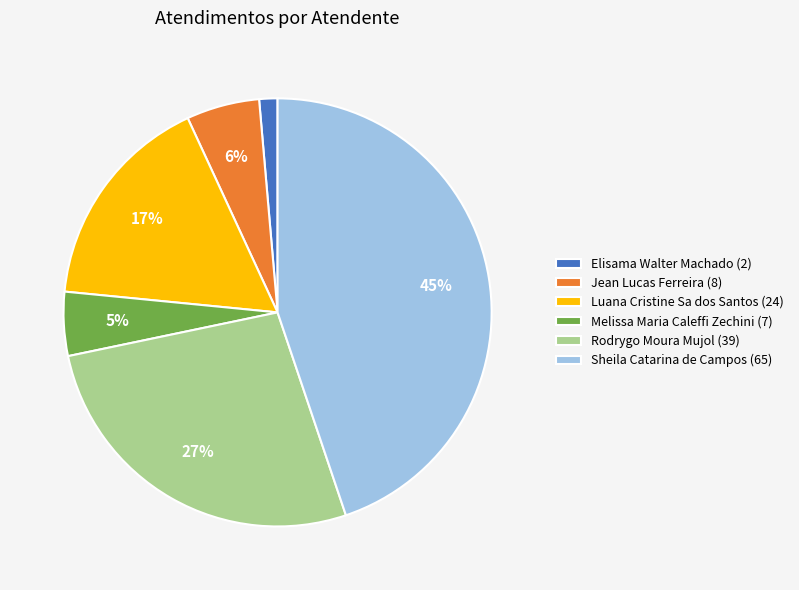

Rank the categories by value from lowest to highest.

Elisama Walter Machado, Melissa Maria Caleffi Zechini, Jean Lucas Ferreira, Luana Cristine Sa dos Santos, Rodrygo Moura Mujol, Sheila Catarina de Campos